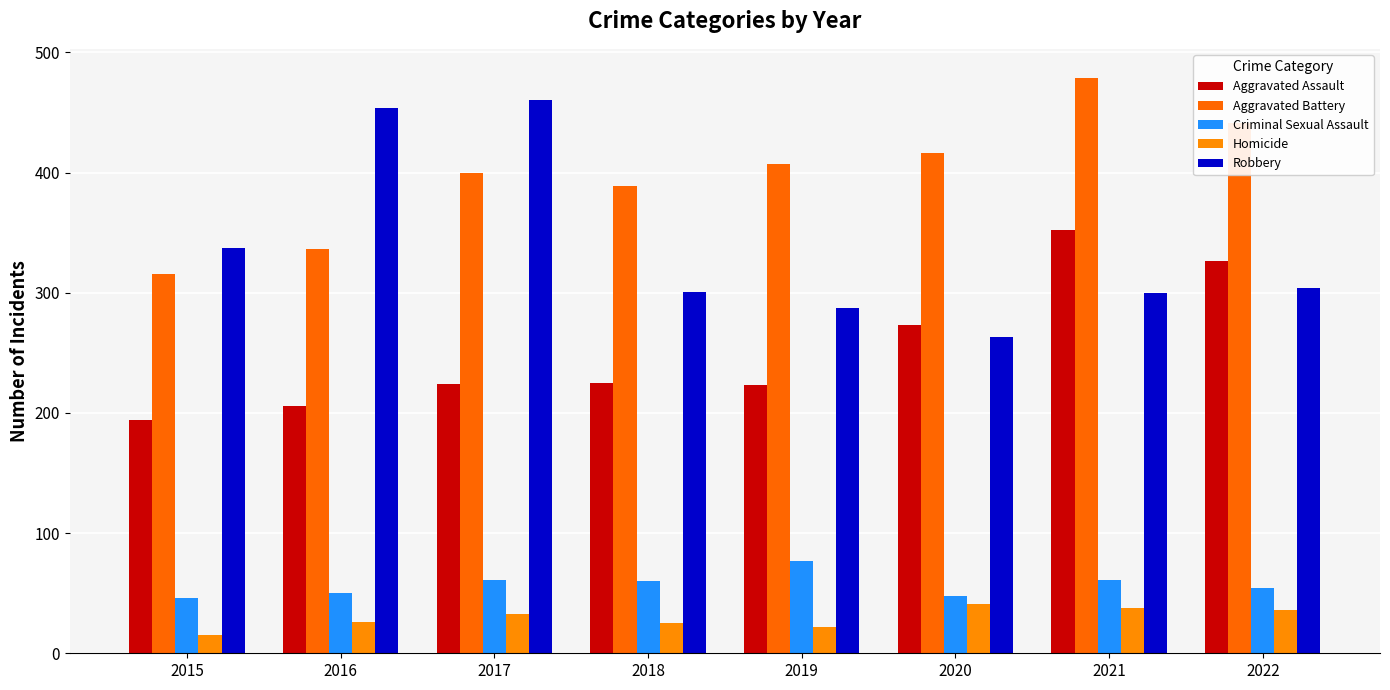

Where does the Criminal Sexual Assault series first go above 60?

2017